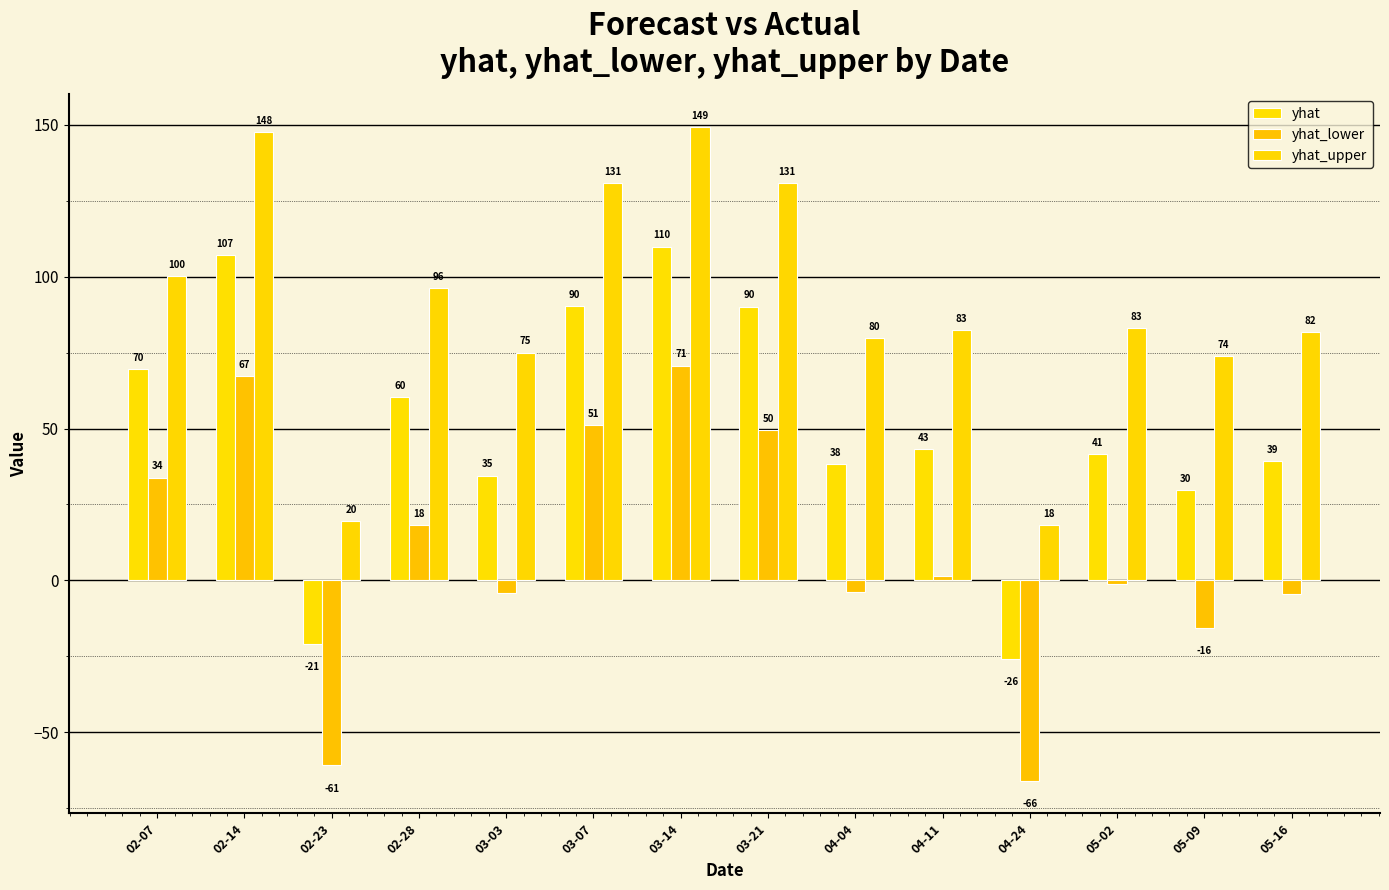

What is the average value of the yhat_upper series?

90.6